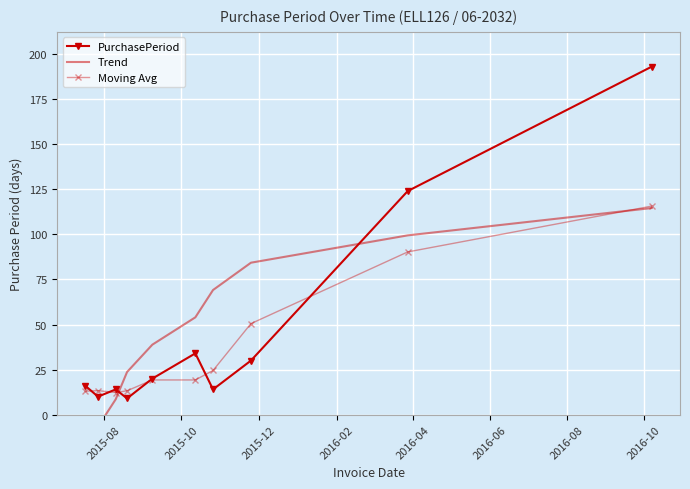

How many data points in PurchasePeriod are less than 20?

5